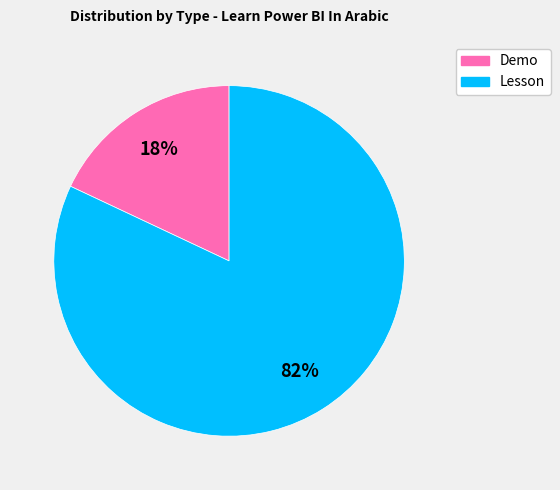

Which has a higher value, Demo or Lesson?

Lesson